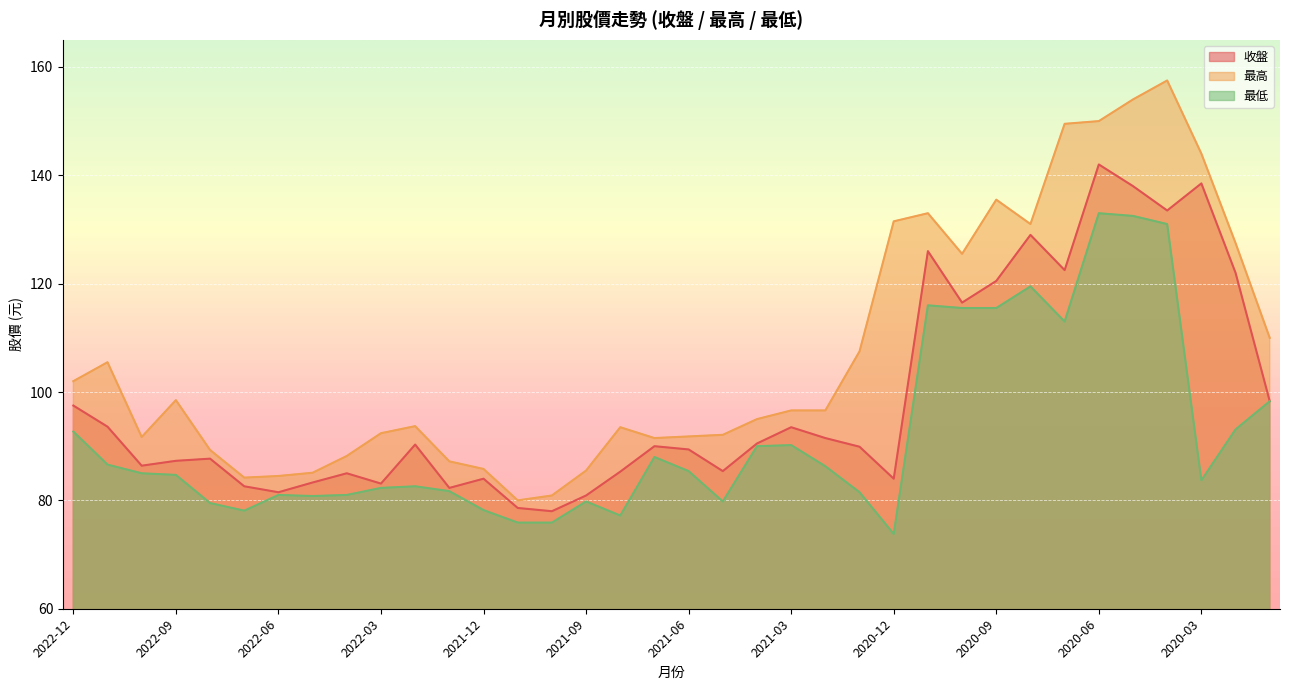

What is the total value across all series at 2022-05?

249.2